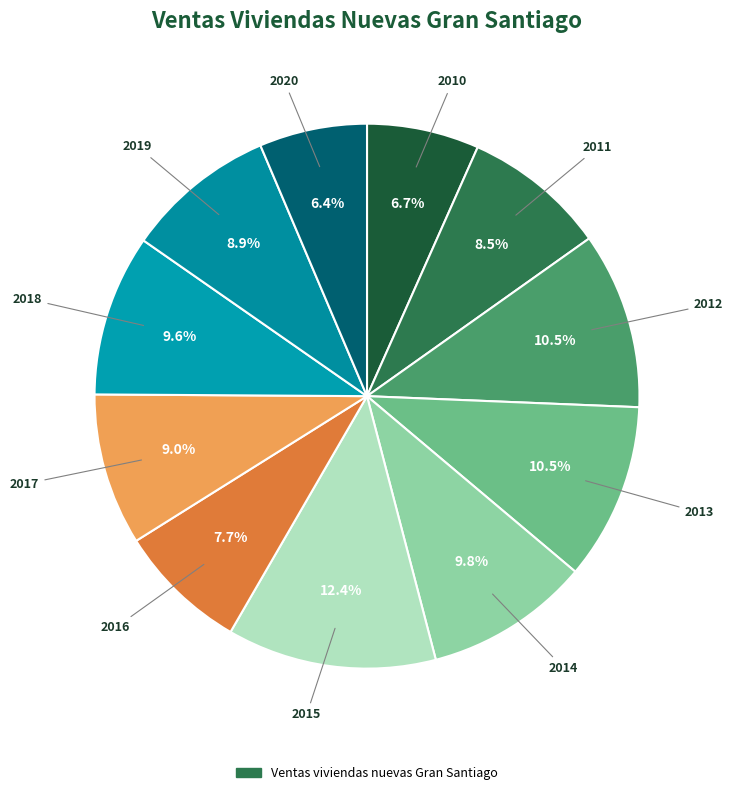

How many slices are in this pie chart?

11